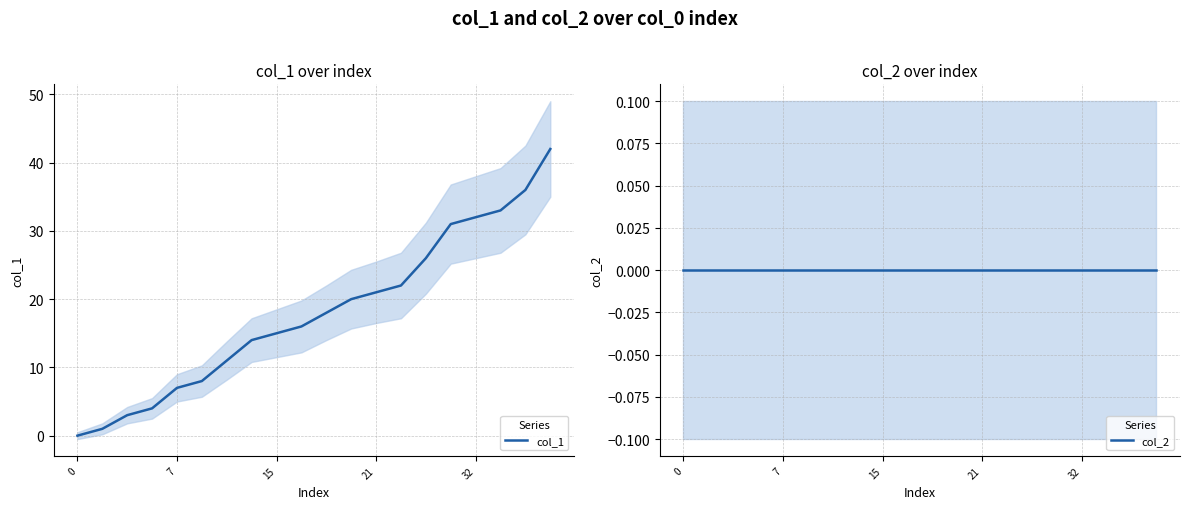

How many values in the col_1 series exceed 18?

9